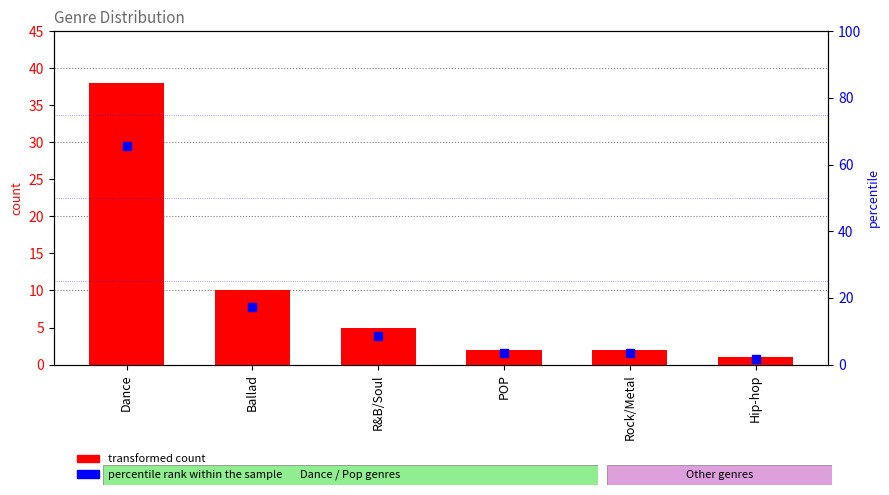

Which series has the largest total across all categories?

percentile rank within the sample